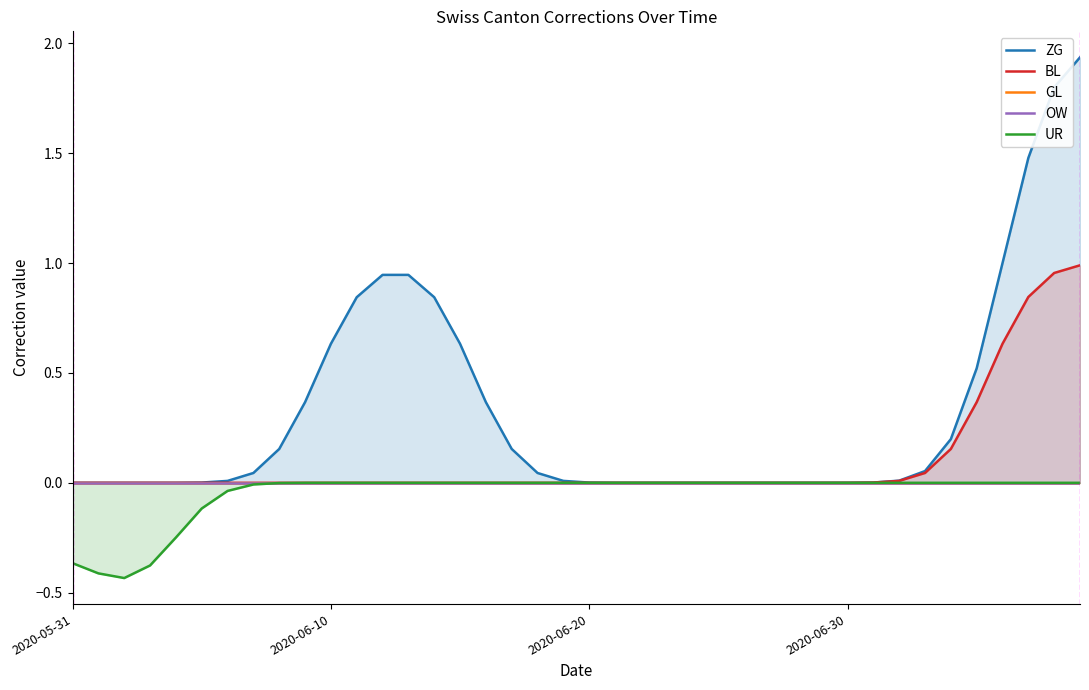

True or false: UR and BL intersect in this chart.

False